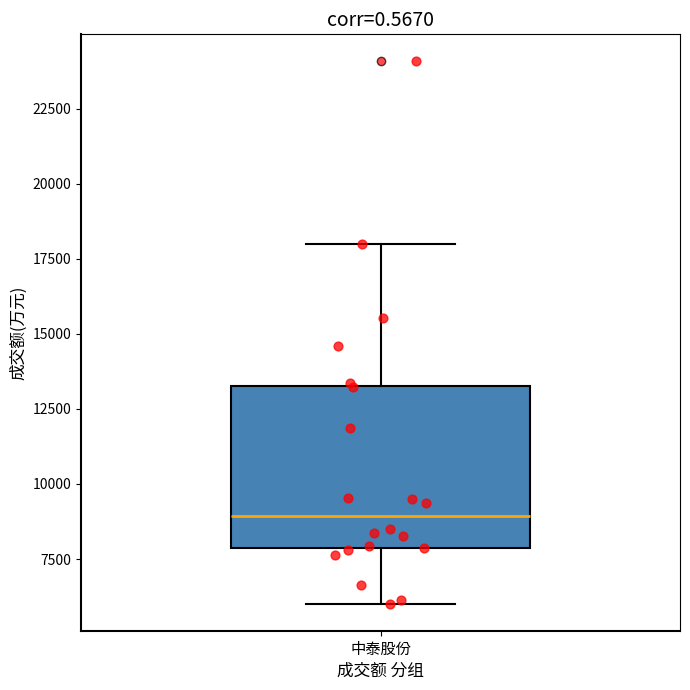

Where does the median line of the box for 中泰股份 sit on the y-axis? The values are not printed on the chart, so give them approximately, as read against the axis.

9000